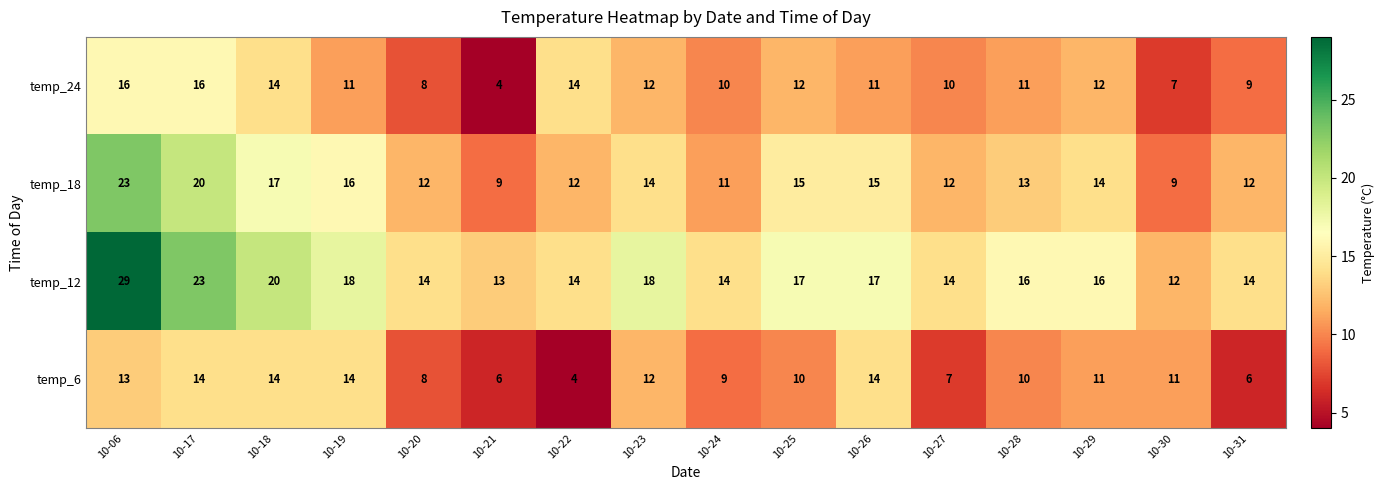

How many data points does each series have?

16